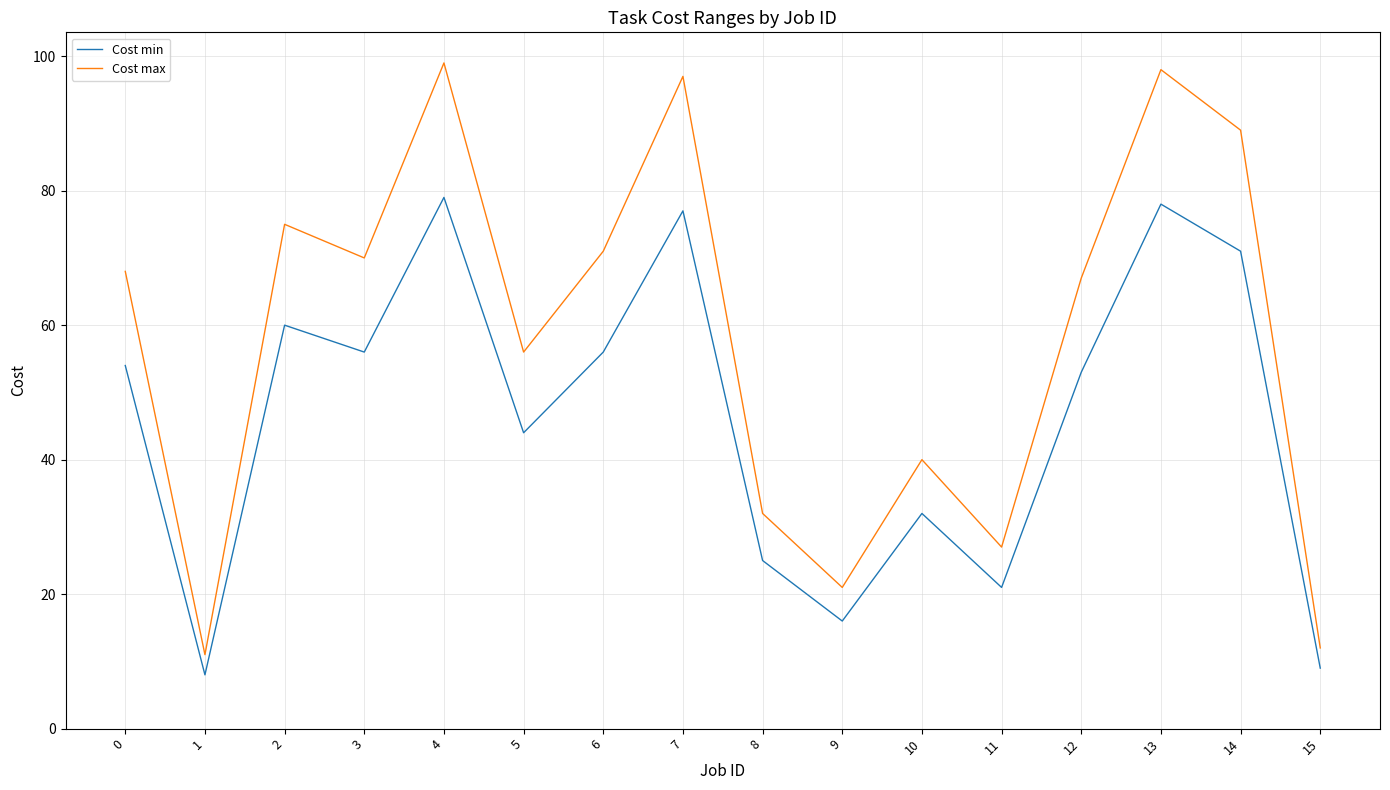

True or false: Cost max has a value of 55 at 7.

False